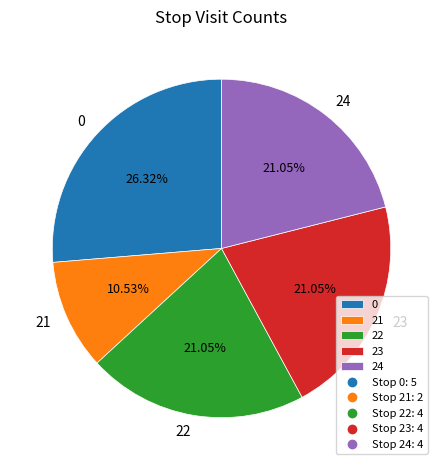

Is there a majority slice in this chart?

No